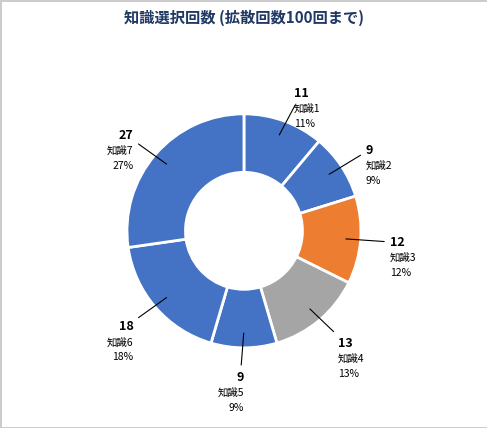

Is the sum of 知識4 and 知識2 greater than half?

No